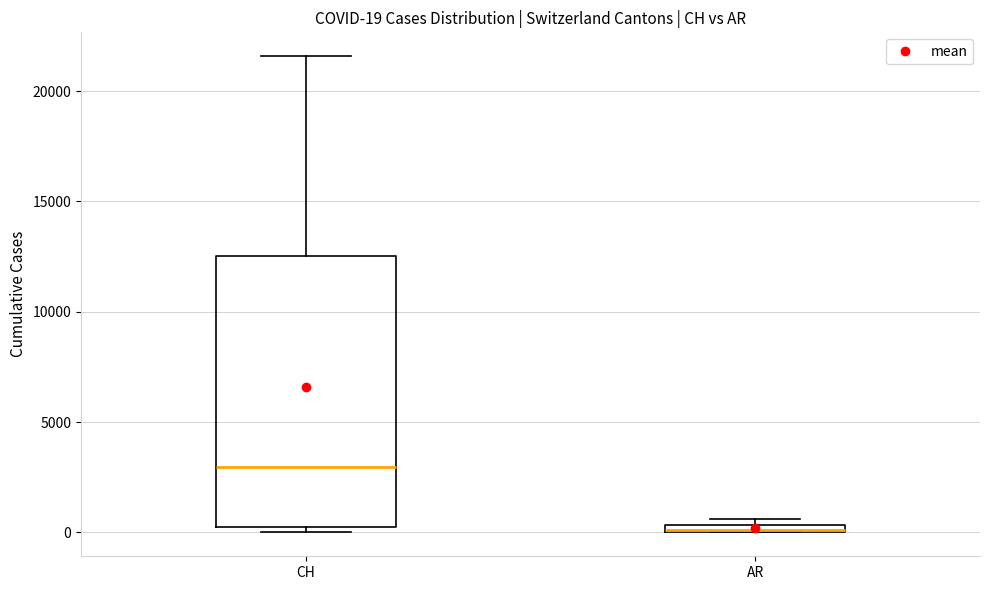

Which box is the tallest, from its lower edge to its upper edge?

CH